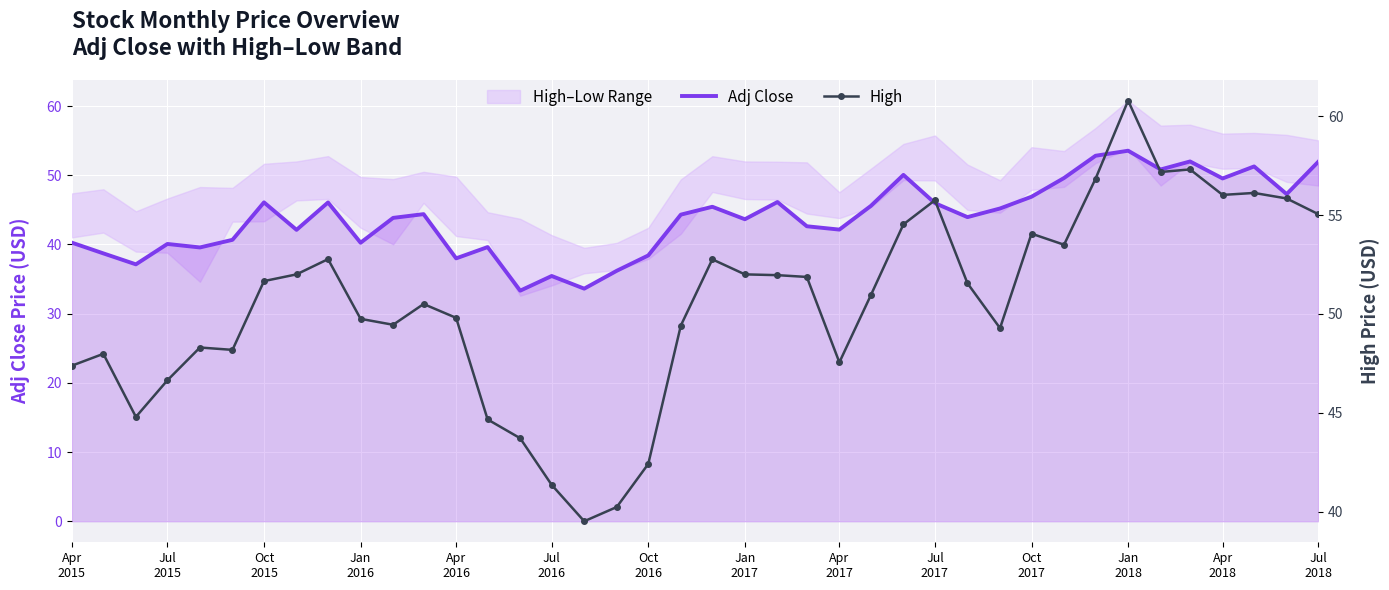

How many interior local valleys does the High series have?

9